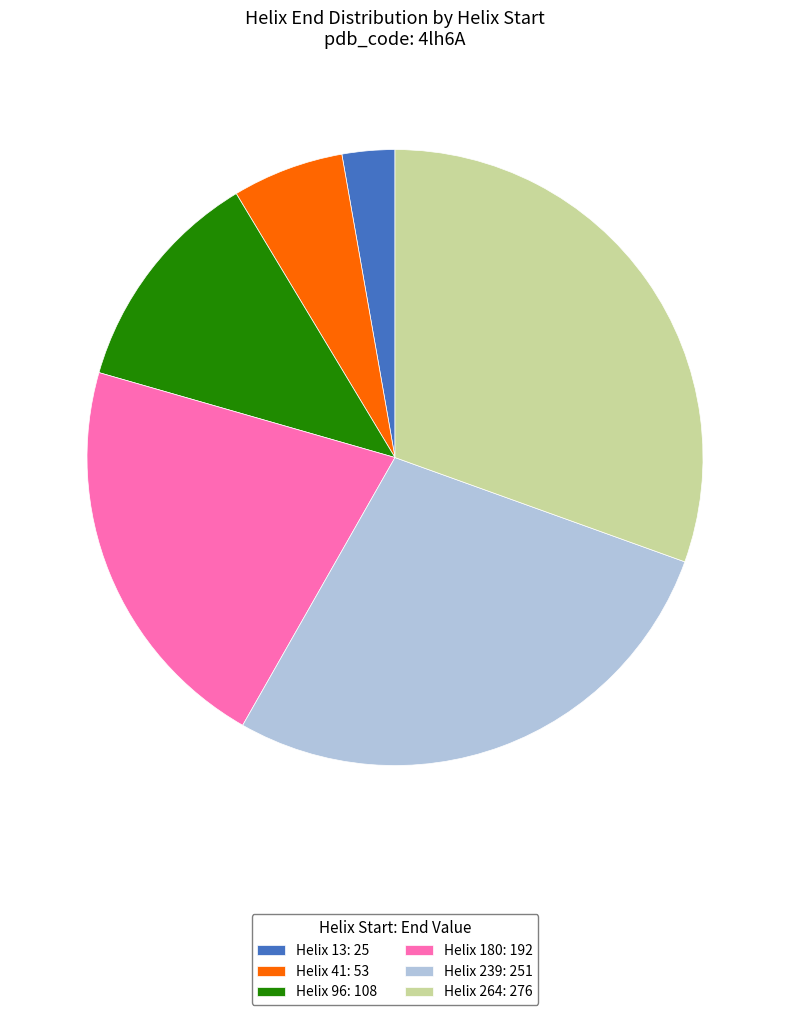

Is there a majority slice in this chart?

No